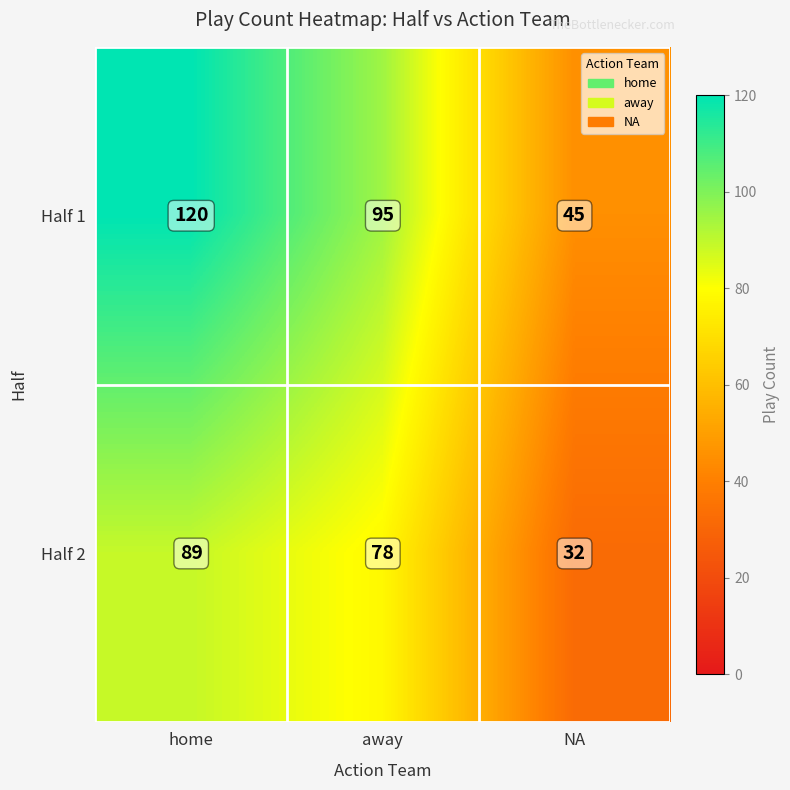

Reading left to right, extract all data points from this chart.

Half 1: 120	95	45
Half 2: 89	78	32